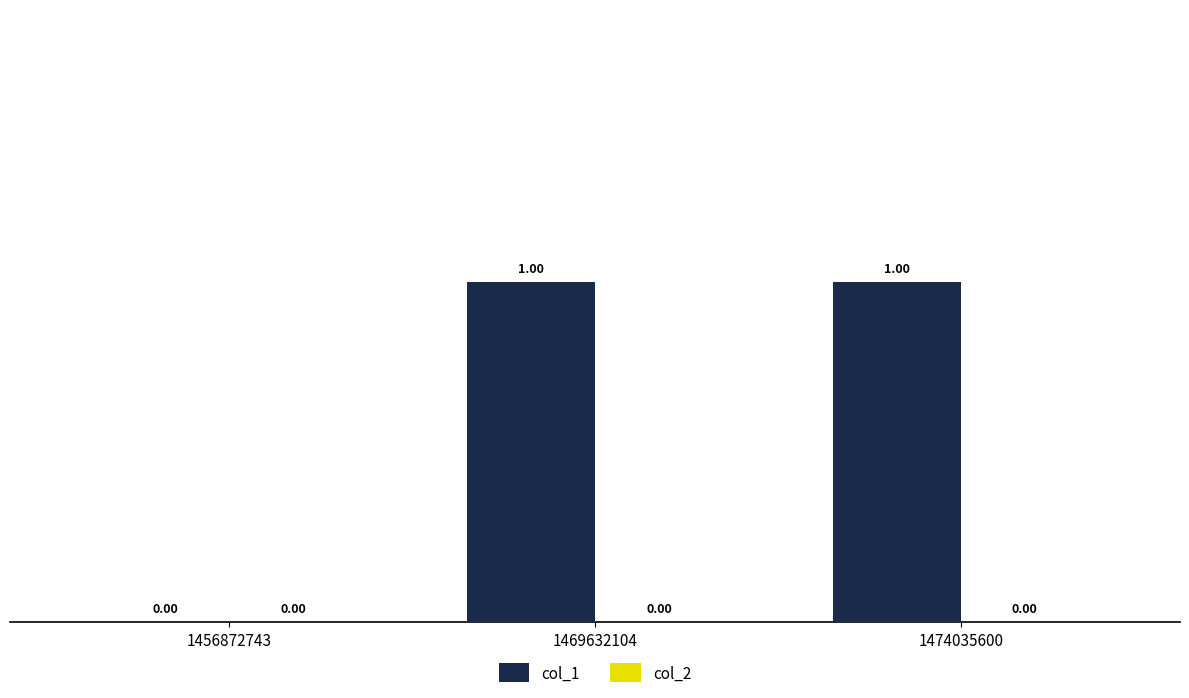

What is the change in value from 1456872743 to 1469632104?

+1